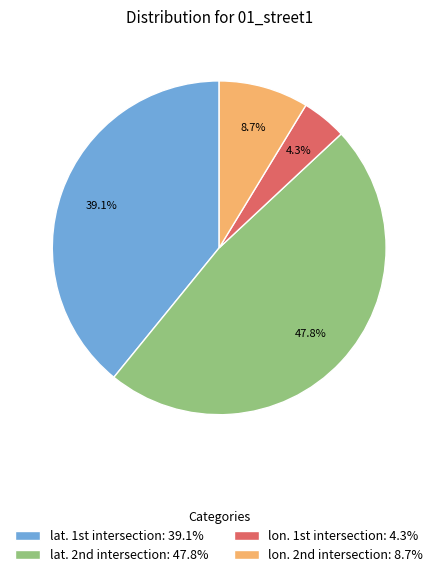

Count the number of slices in the pie.

4